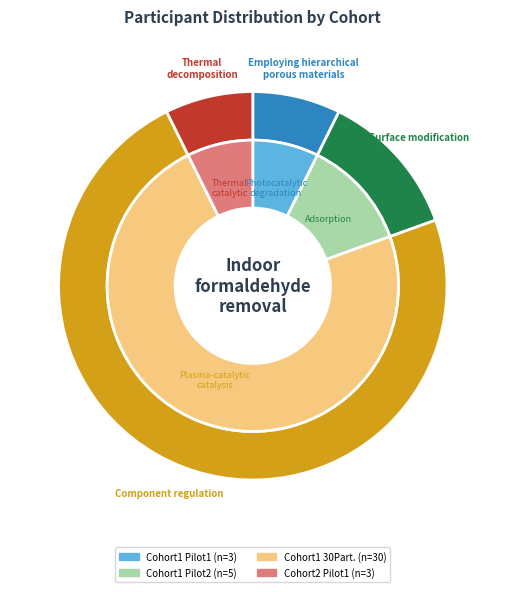

What is the ratio of the value at Cohort1_Pilot2 to the value at Cohort1_Pilot1?

1.7